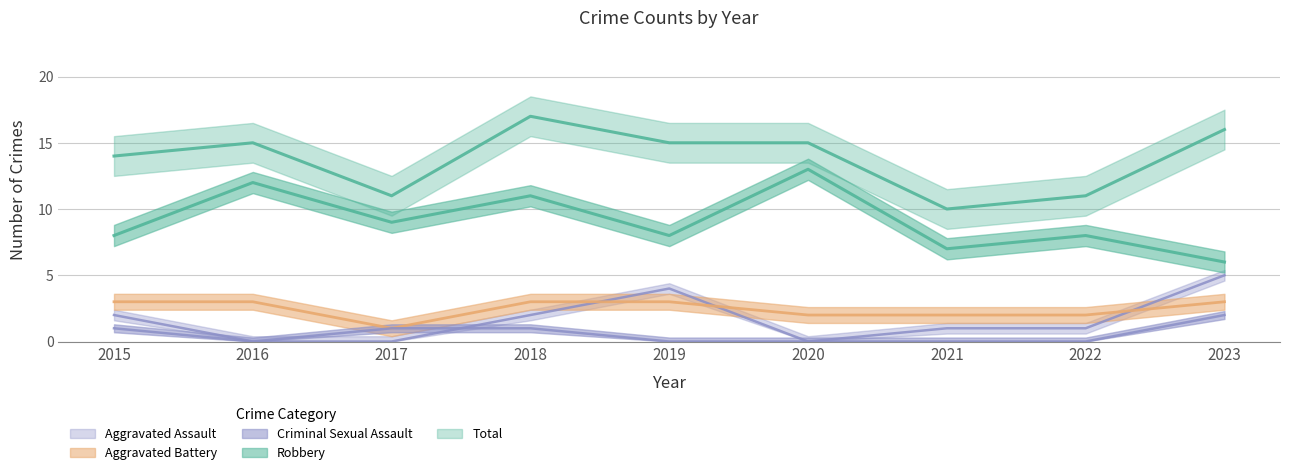

Which label corresponds to the smallest value in the chart?

2016